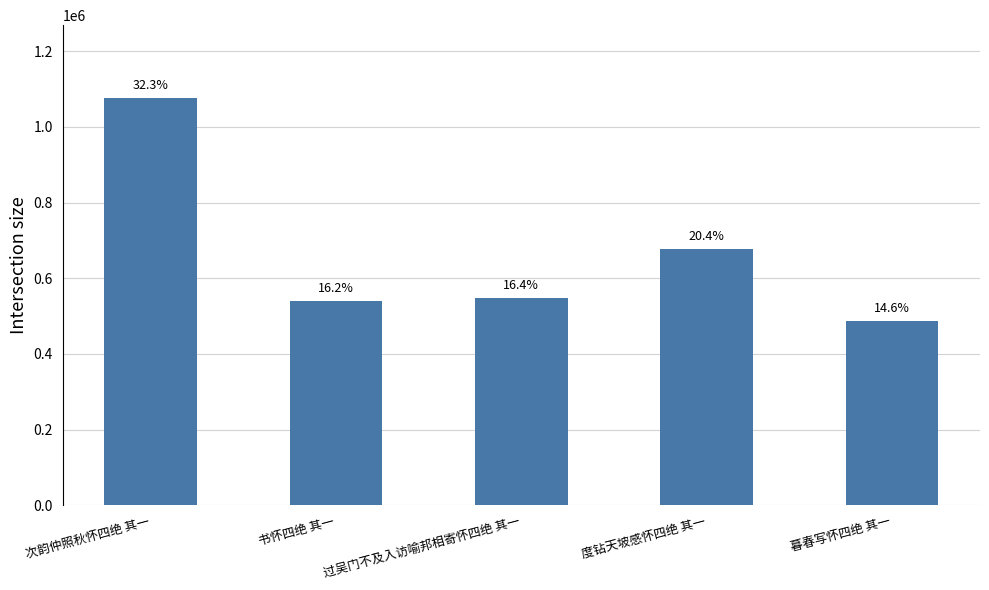

How many bars are there in total?

5